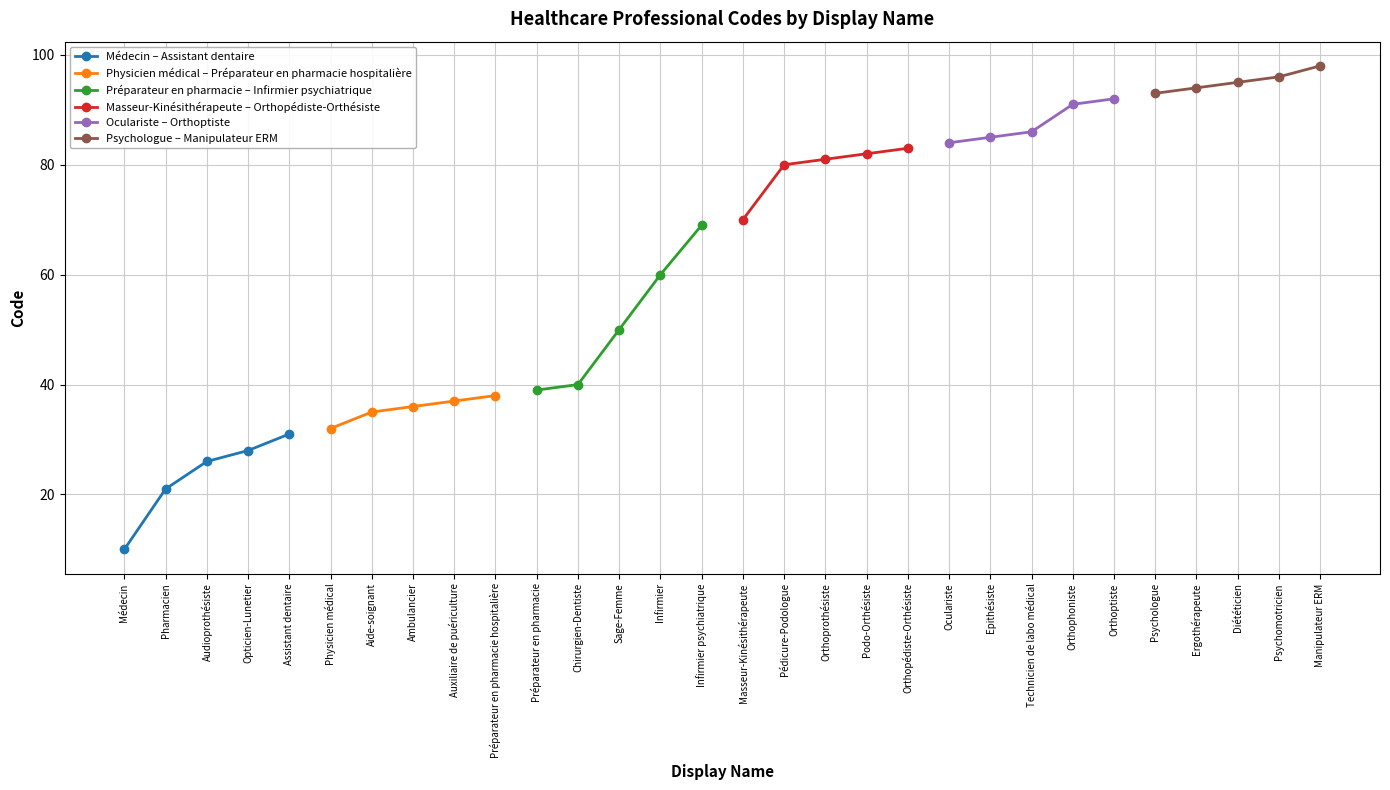

The value of Médecin – Assistant dentaire at Assistant dentaire is 31. True or false?

True